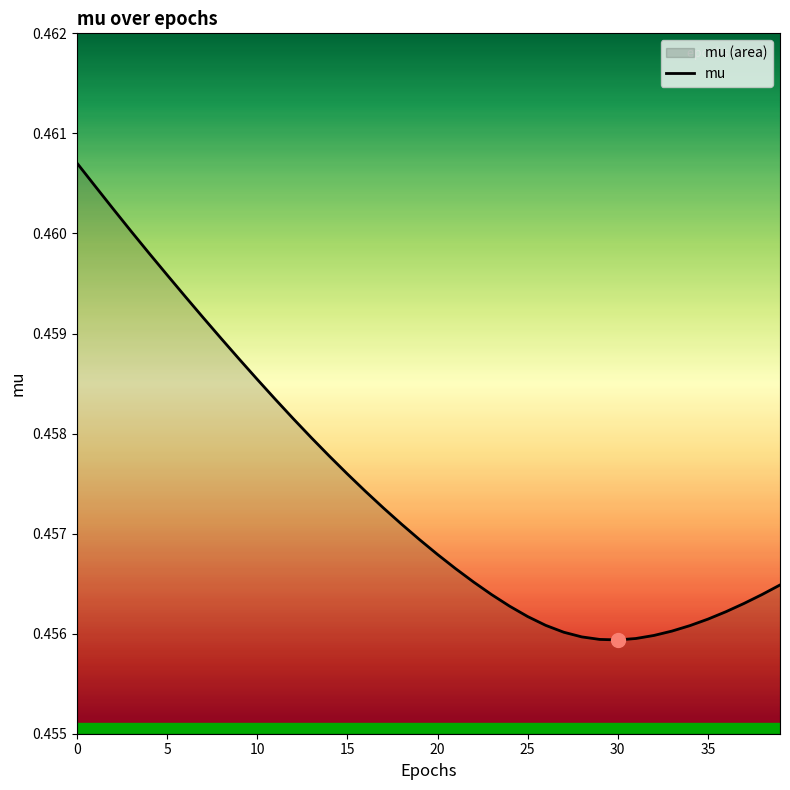

What is the maximum value shown in the chart?

0.5